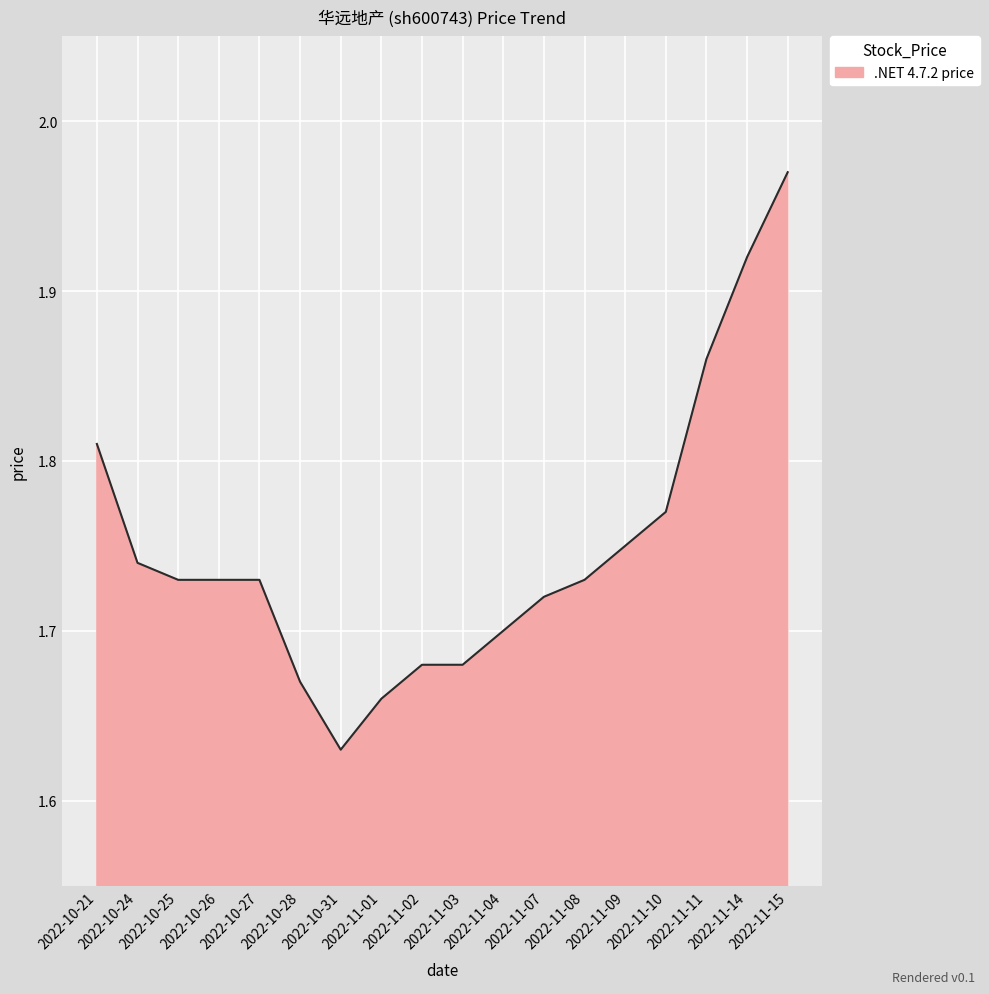

Is it true that the value at 2022-11-02 is 1.7?

True